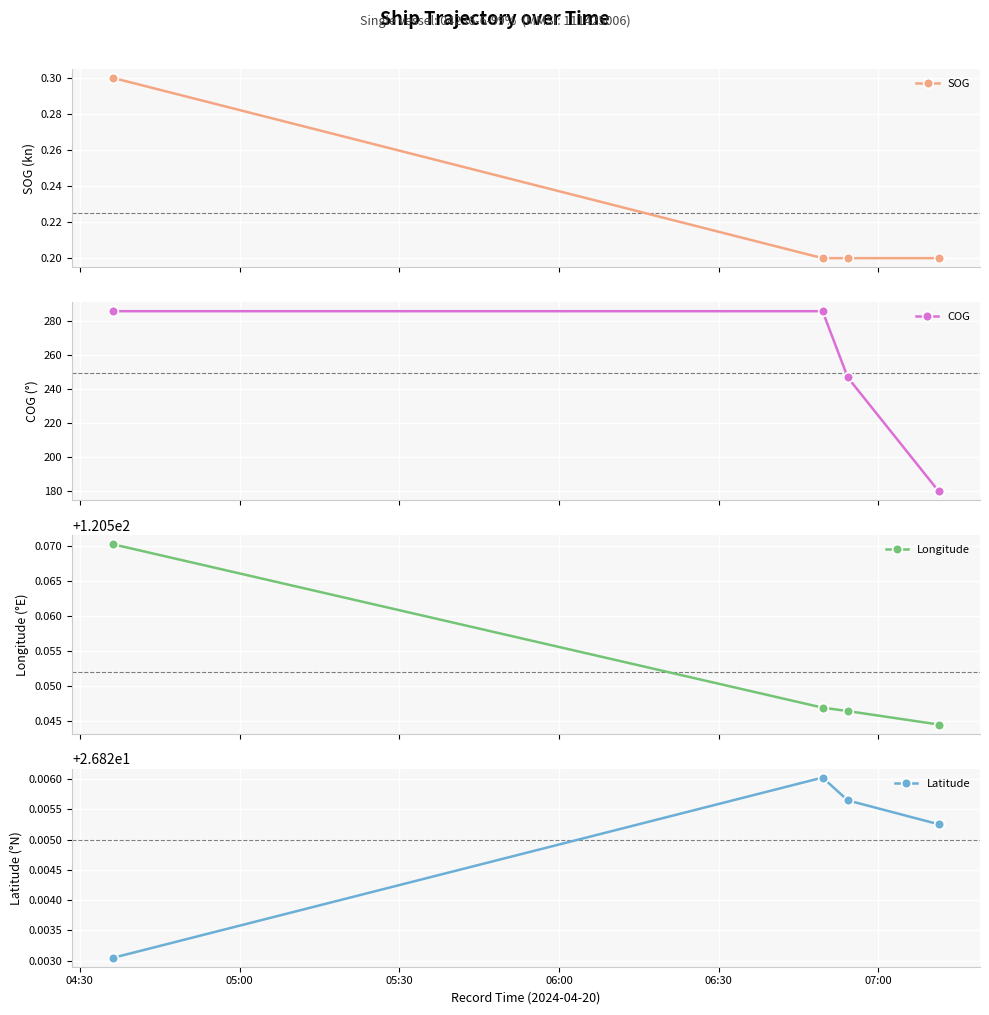

What is the value of the SOG point at the 2nd from the left?

0.2